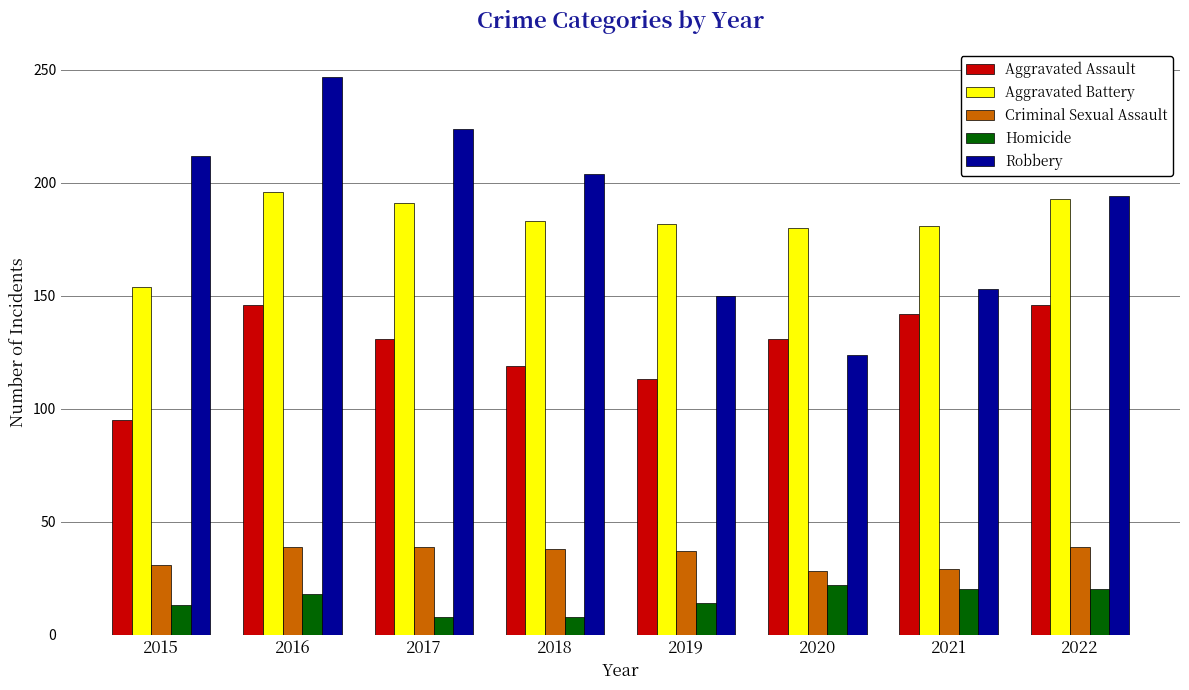

Rank the series at 2015 from lowest to highest value.

Homicide, Criminal Sexual Assault, Aggravated Assault, Aggravated Battery, Robbery